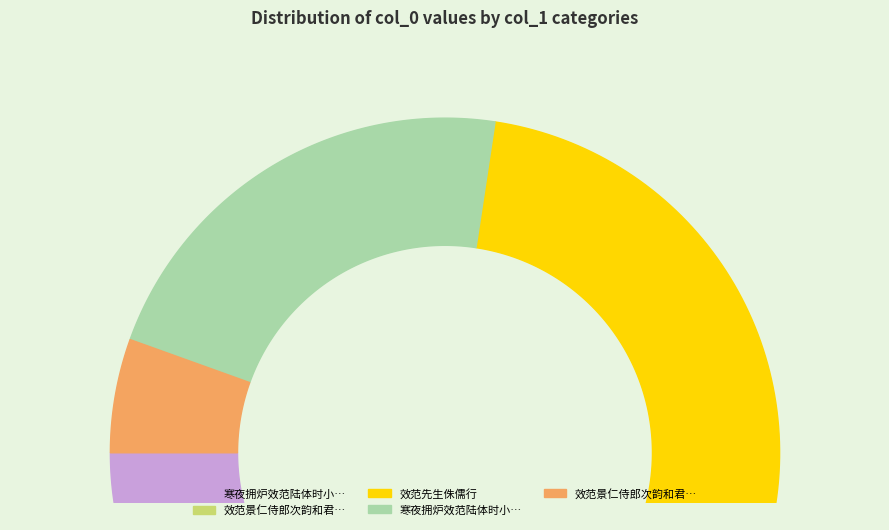

Count the number of slices in the pie.

5